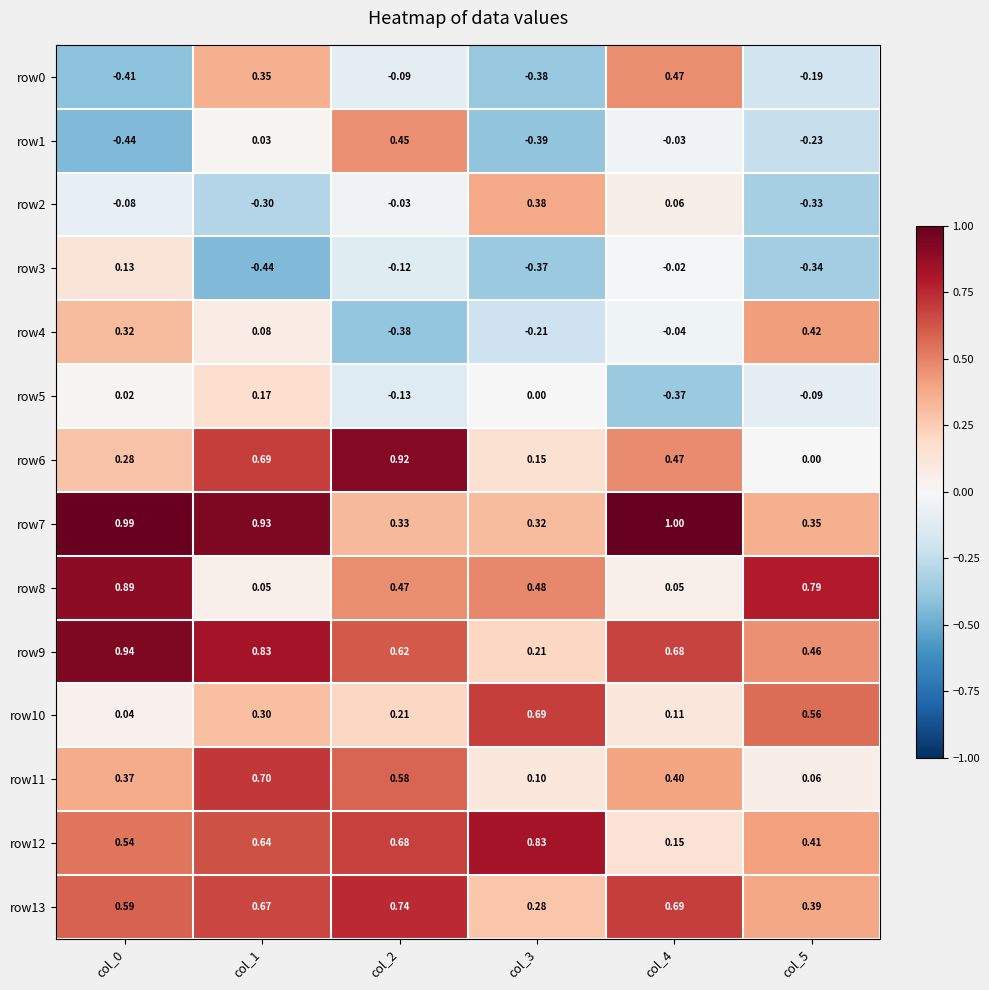

At how many categories does at least one series exceed 0?

6